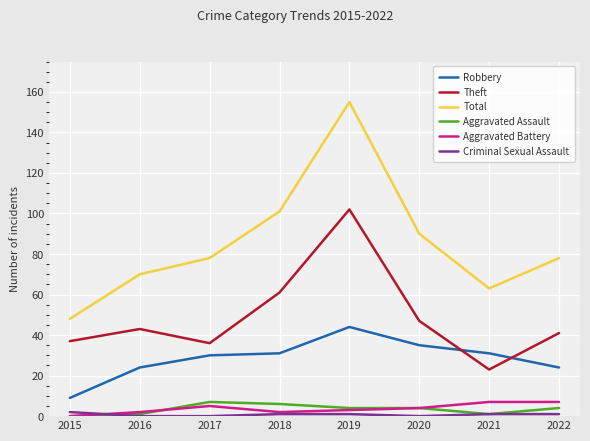

True or false: Aggravated Battery and Aggravated Assault cross at least once.

True